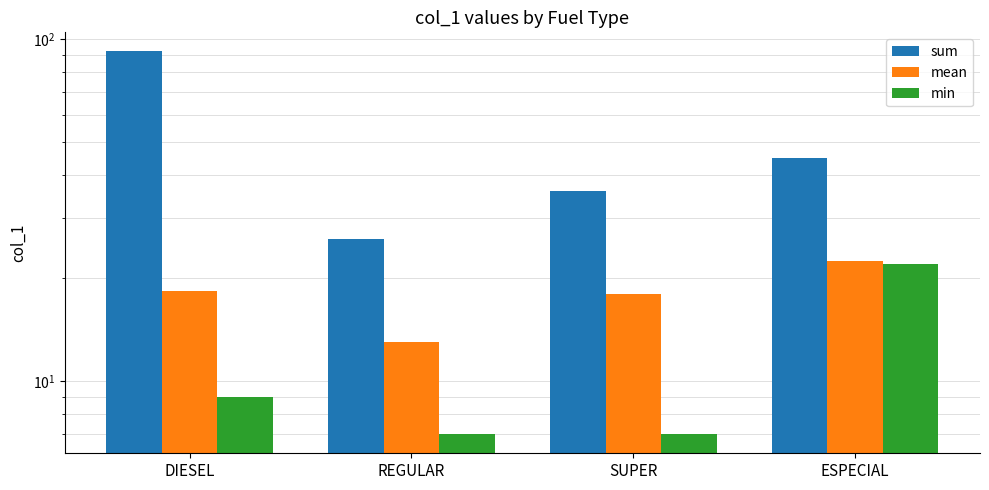

At which label is mean closest to 17?

SUPER